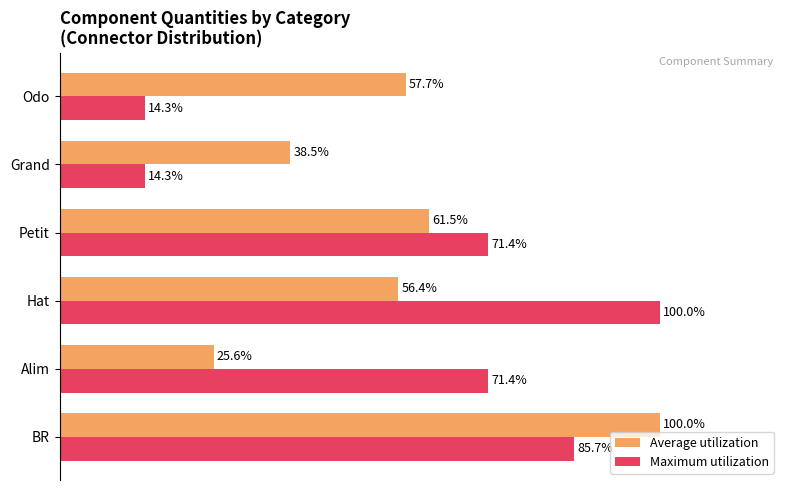

Which series has the widest spread of values?

Maximum utilization